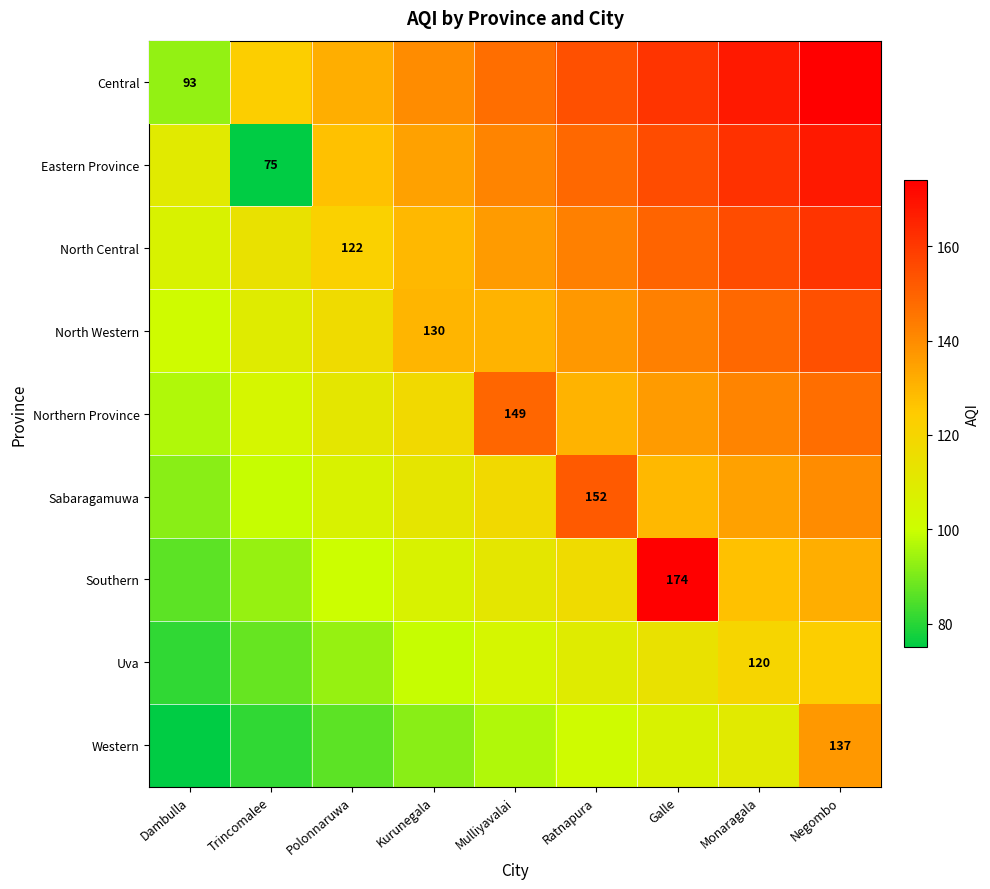

The value of Southern at Mulliyavalai is 55.5. True or false?

False